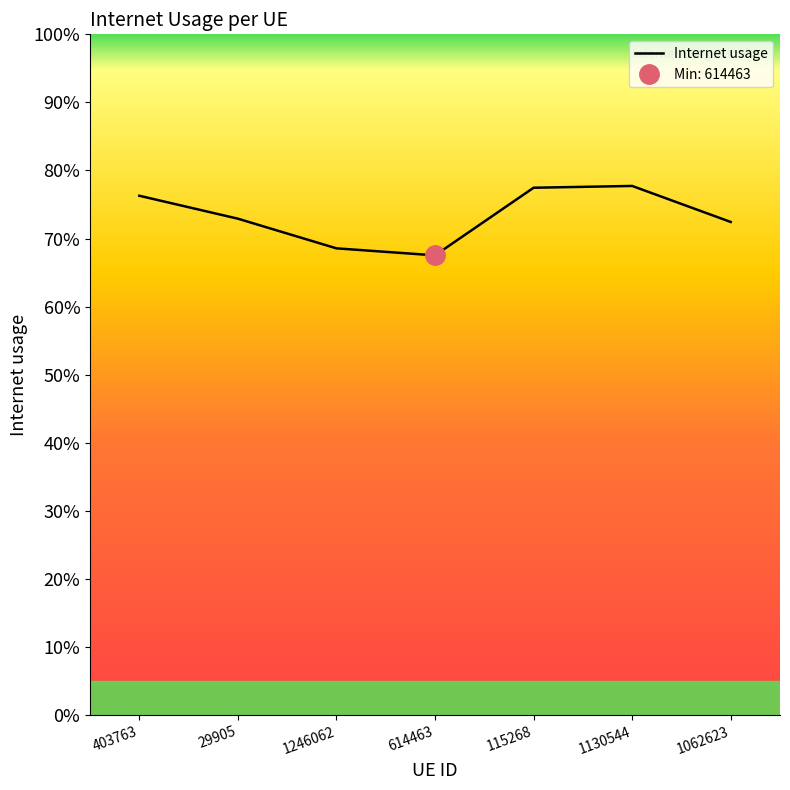

What is the label of the 2nd point from the left?

29905